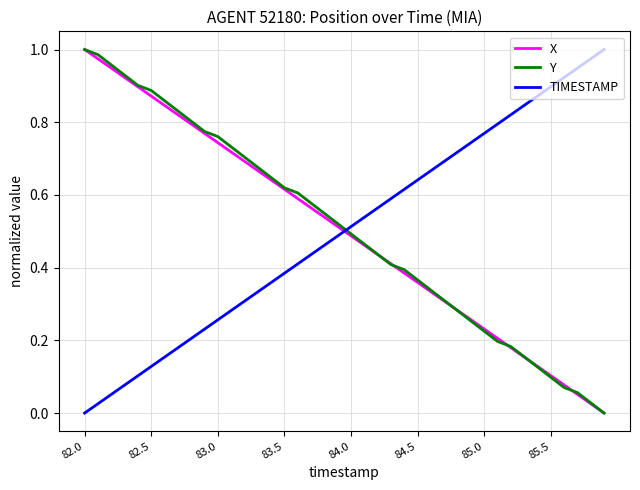

After their last crossing, which series has the higher values: TIMESTAMP or X?

TIMESTAMP